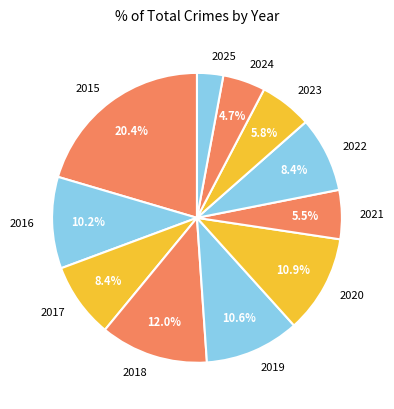

Do 2019 and 2023 together represent more than half of the pie?

No